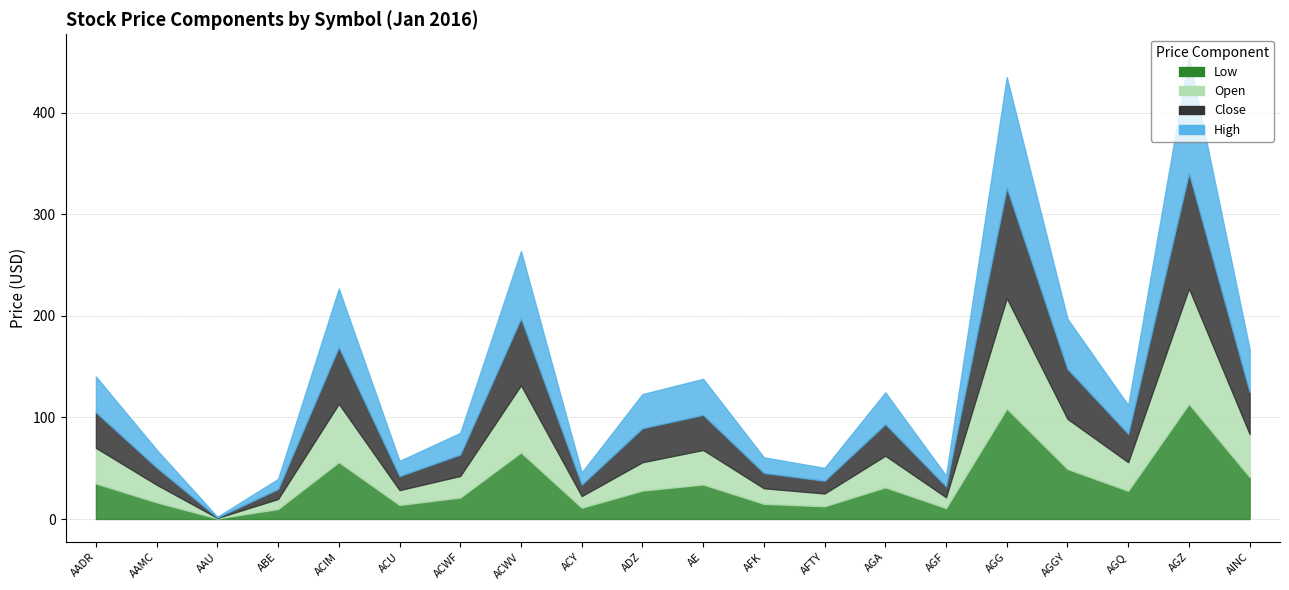

True or false: Low and Close cross at least once.

False